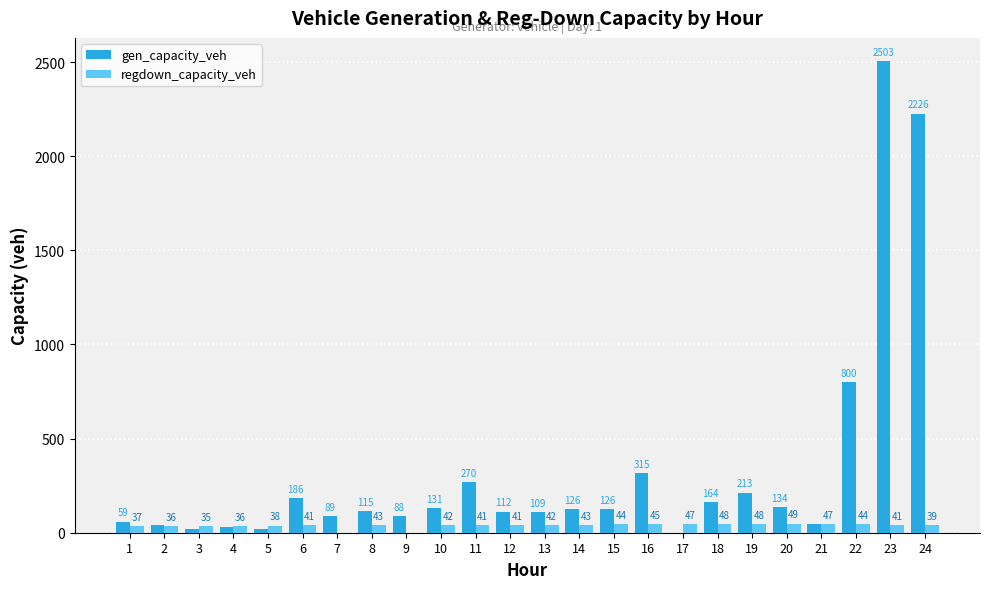

Which category has the highest value across all series?

23